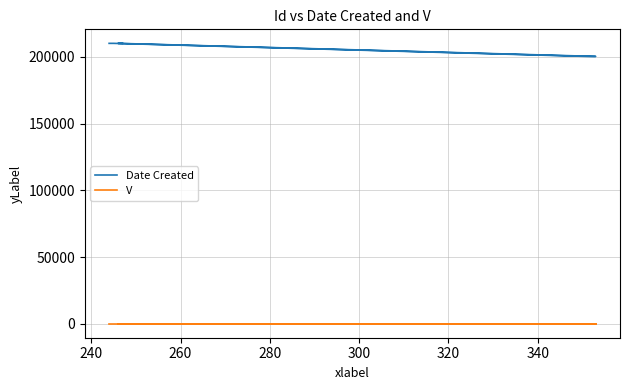

Is the value of Date Created at 280 greater than the value of V at 220?

Yes